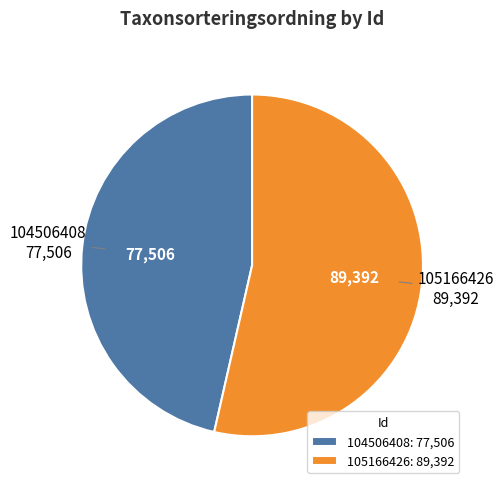

The 105166426 slice represents 54% of the pie. True or false?

True